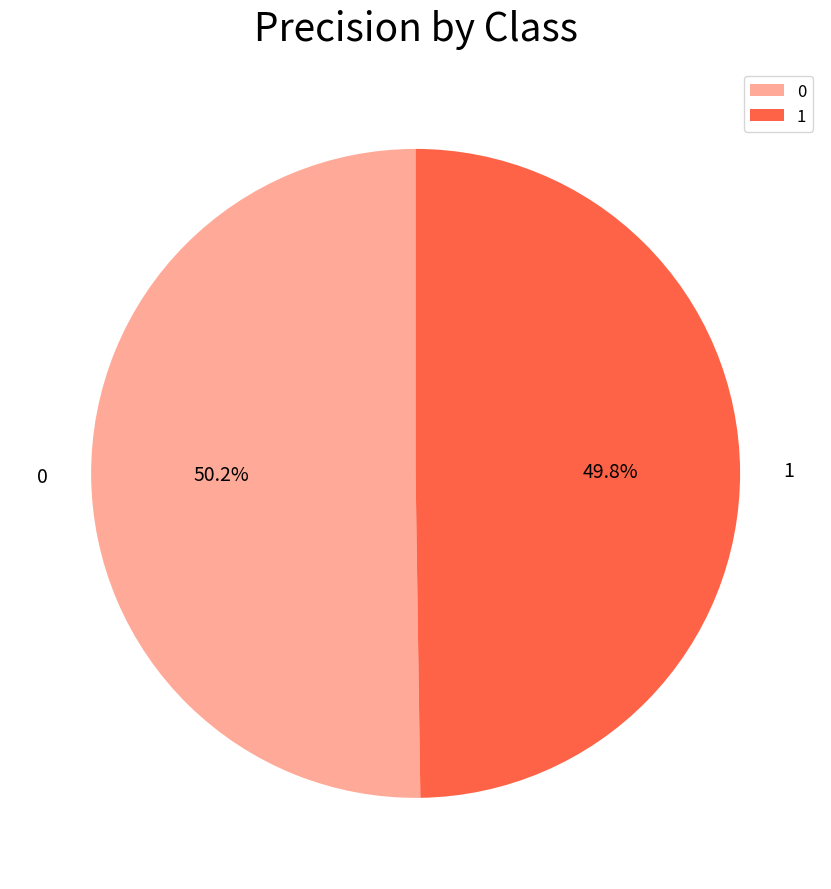

What percentage is the 0 slice, to the nearest percent?

50%